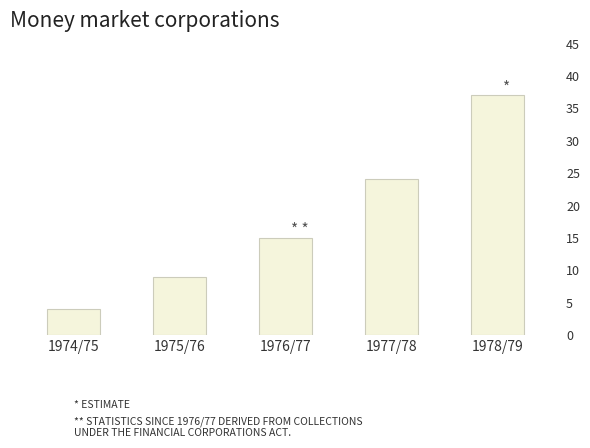

The chart shows a value of 24 at 1977/78. True or false?

True